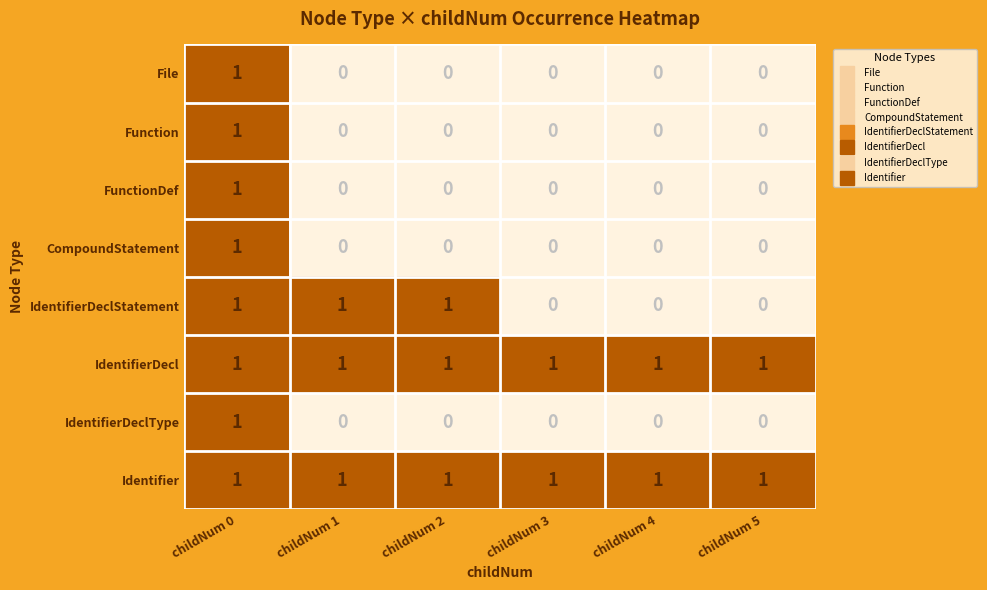

How many distinct data groups are displayed?

8